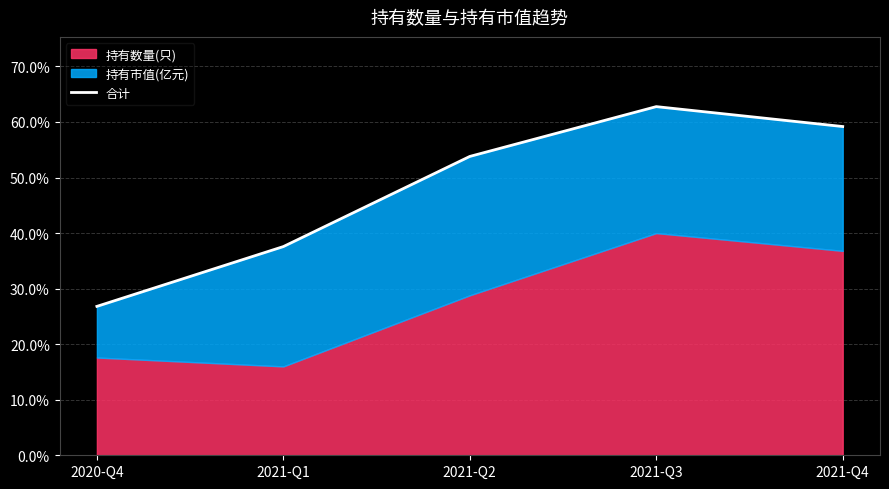

What is the value of the 1st point from the left?

26.8